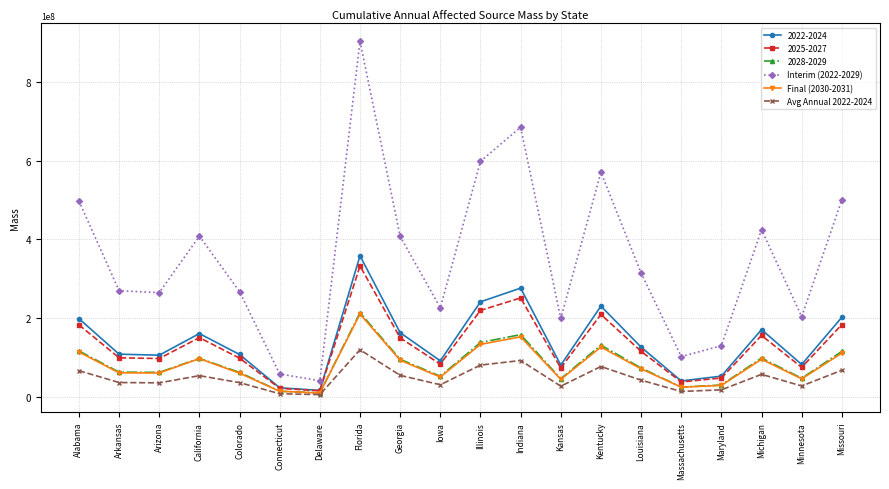

What is the lowest value of the Interim (2022-2029) series?

40502952